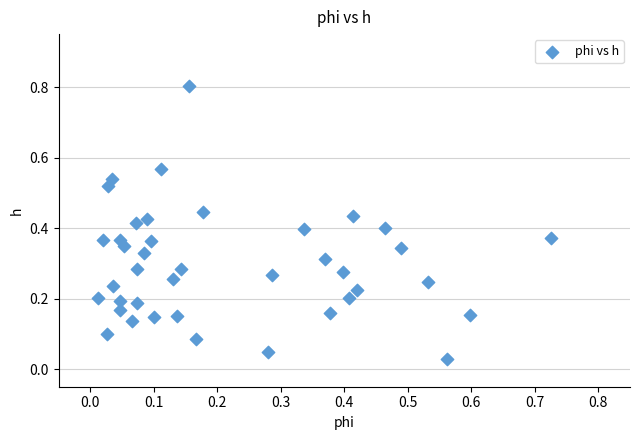

What is the range of Y values (max minus min)?

0.8